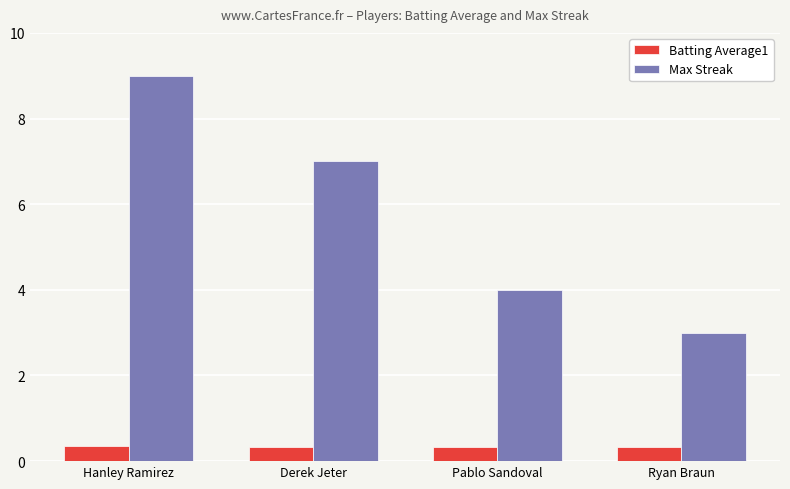

How many Batting Average1 values are between 0 and 1?

4